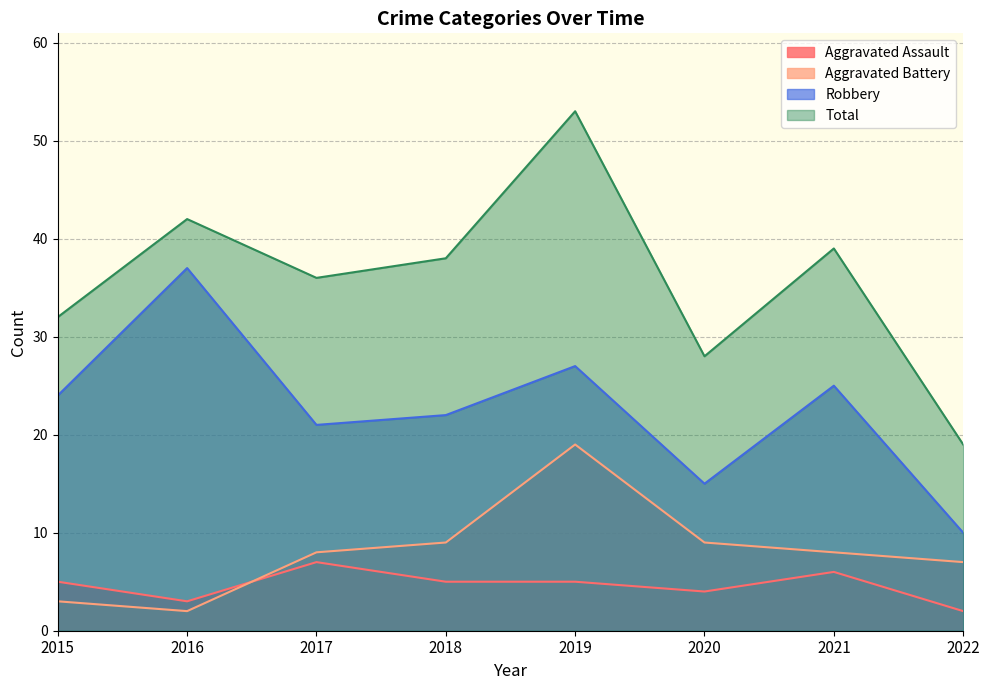

Reading left to right, what are all the values shown in this chart?

Aggravated Assault: 2015=5	2016=3	2017=7	2018=5	2019=5	2020=4	2021=6	2022=2
Aggravated Battery: 2015=3	2016=2	2017=8	2018=9	2019=19	2020=9	2021=8	2022=7
Robbery: 2015=24	2016=37	2017=21	2018=22	2019=27	2020=15	2021=25	2022=10
Total: 2015=32	2016=42	2017=36	2018=38	2019=53	2020=28	2021=39	2022=19